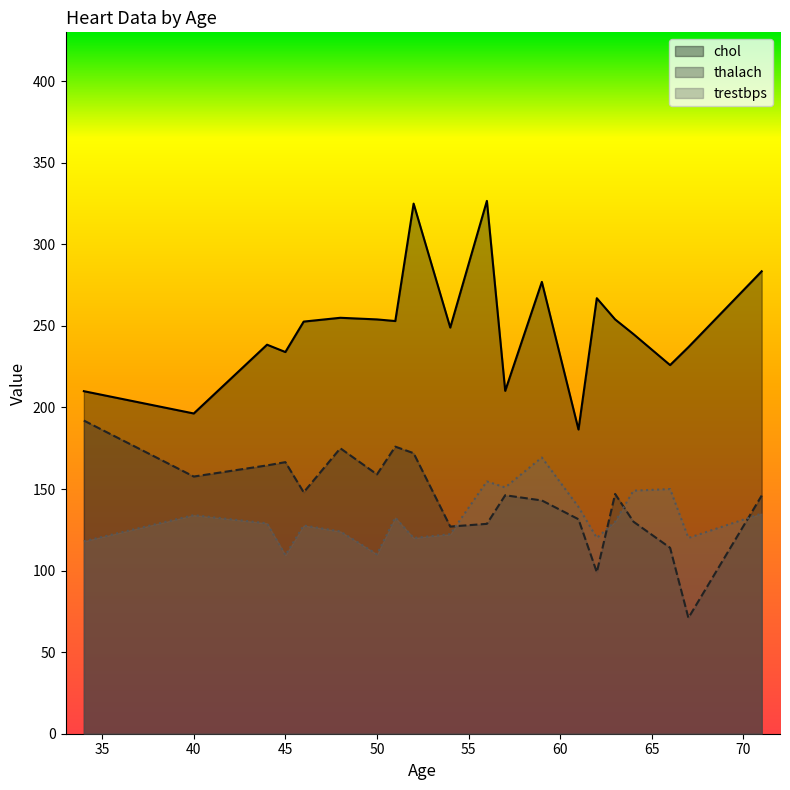

True or false: thalach and chol cross at least once.

False